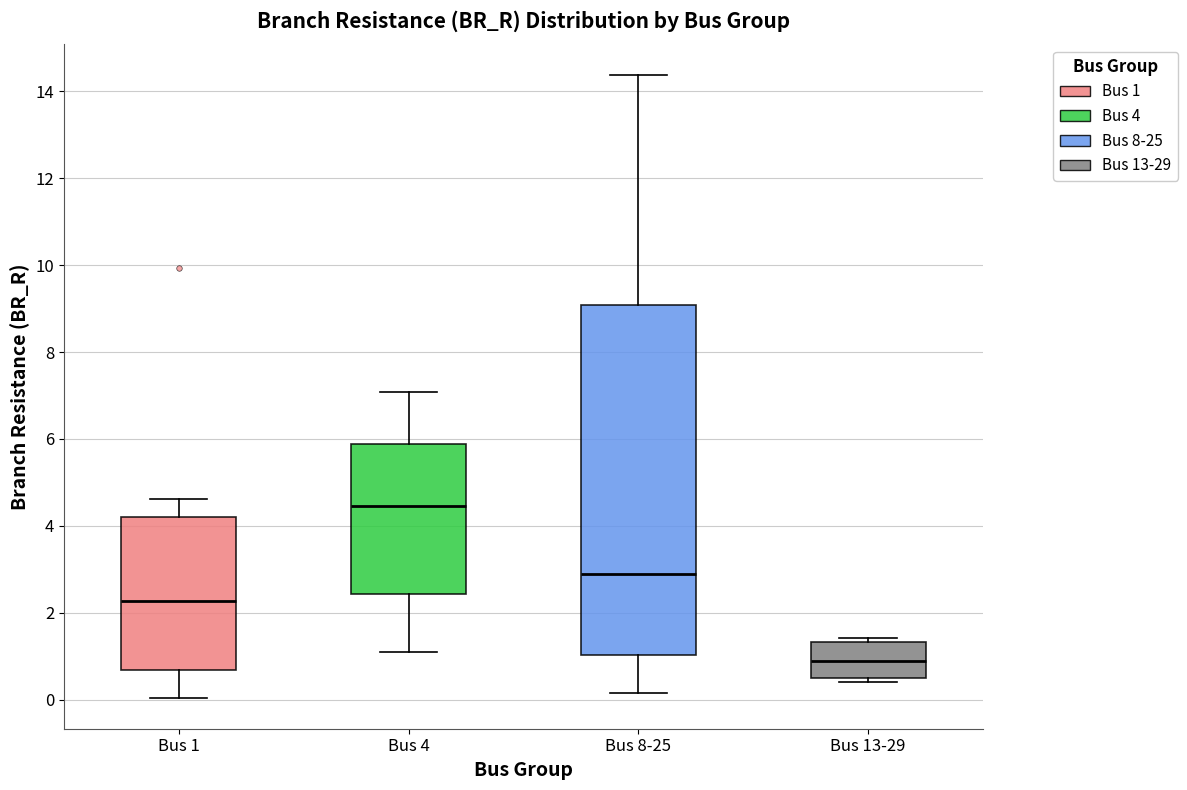

Comparing the boxes themselves (not the whiskers), which one is the tallest?

Bus 8-25